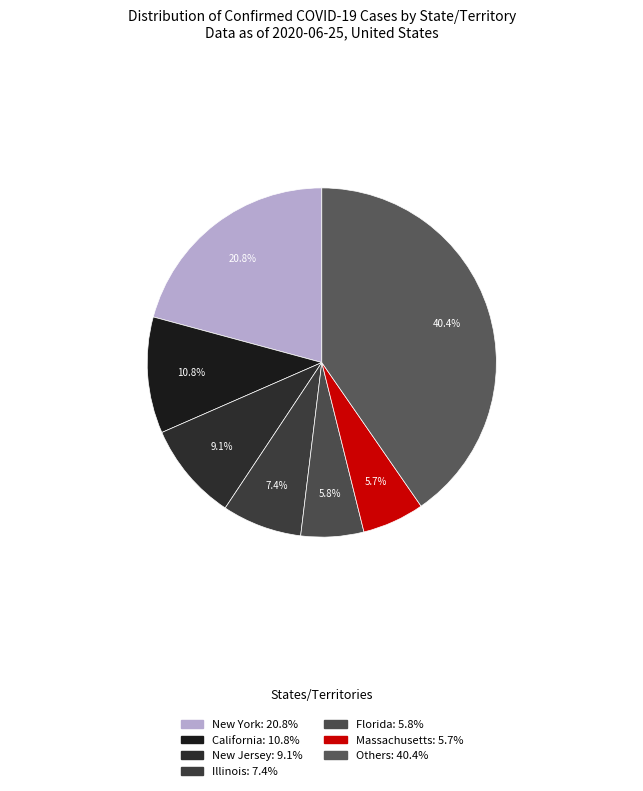

Is there a majority slice in this chart?

No